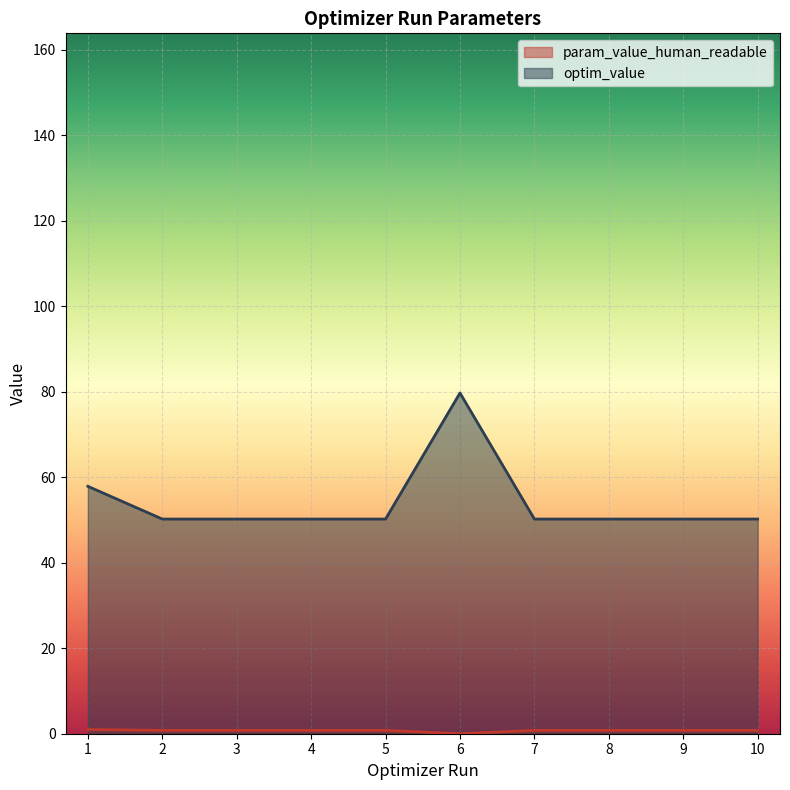

What is the value of the param_value_human_readable point at the 2nd from the left?

1.0